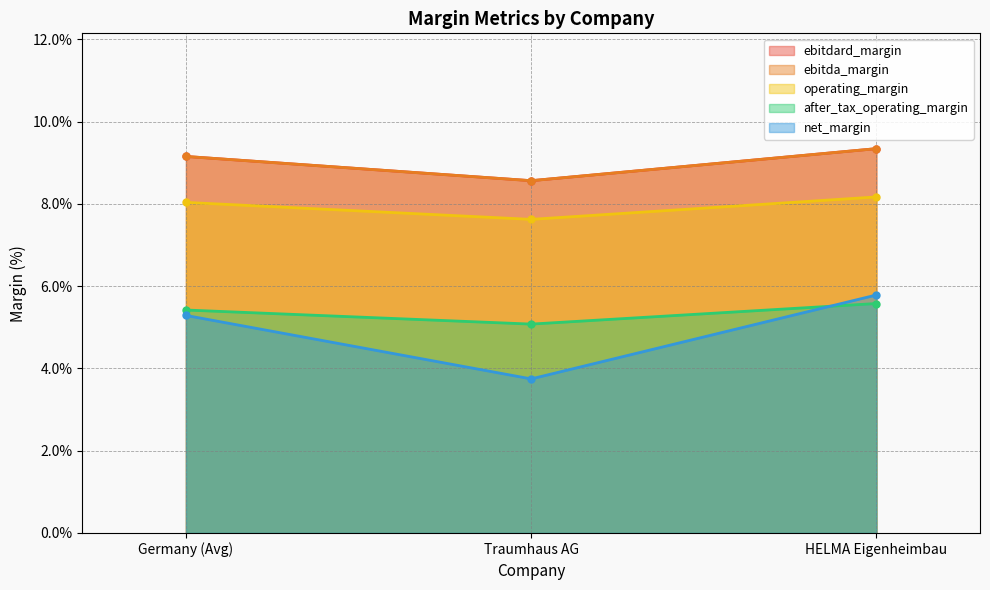

Which label corresponds to the largest value in the chart?

HELMA Eigenheimbau